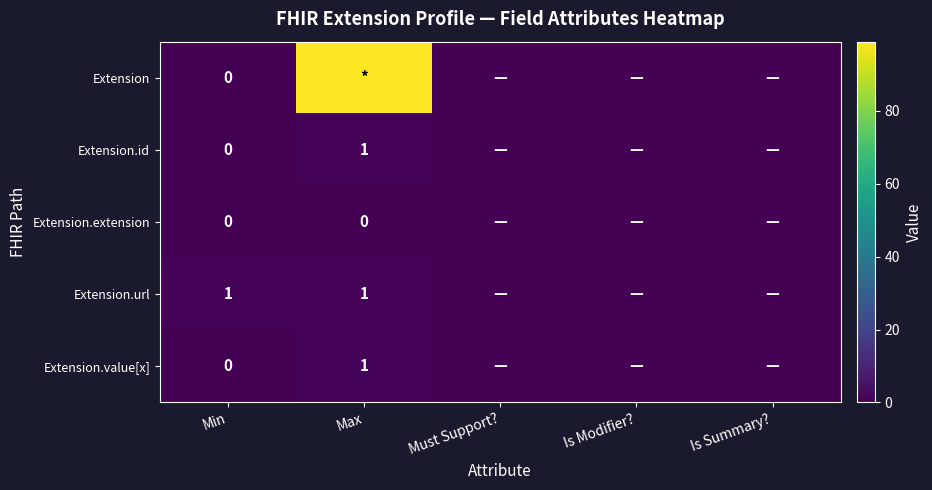

Which series has the largest total across all categories?

Extension